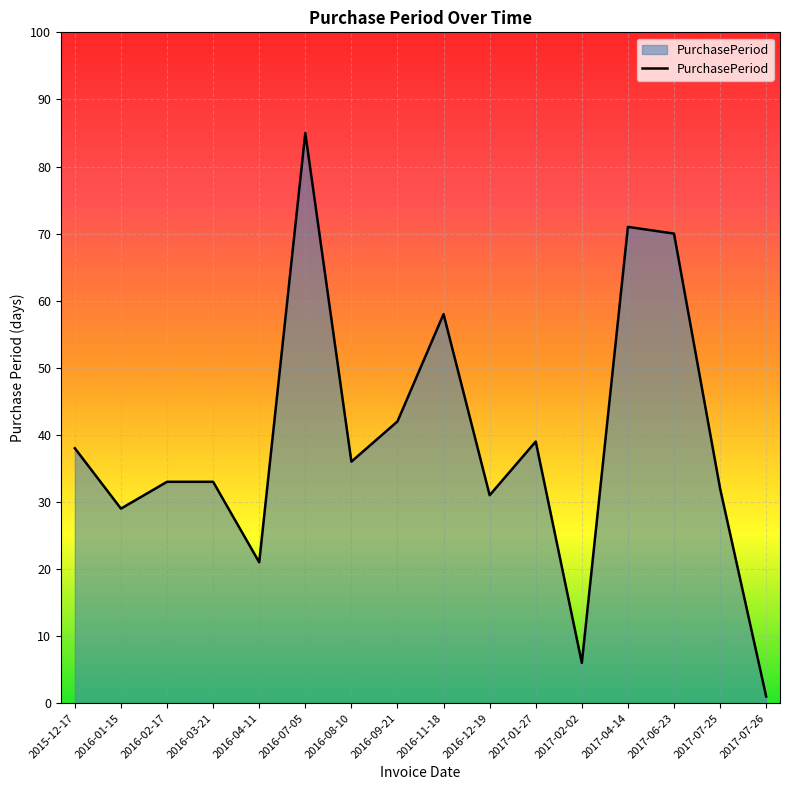

True or false: there are more than 1 points higher than both neighbors.

True